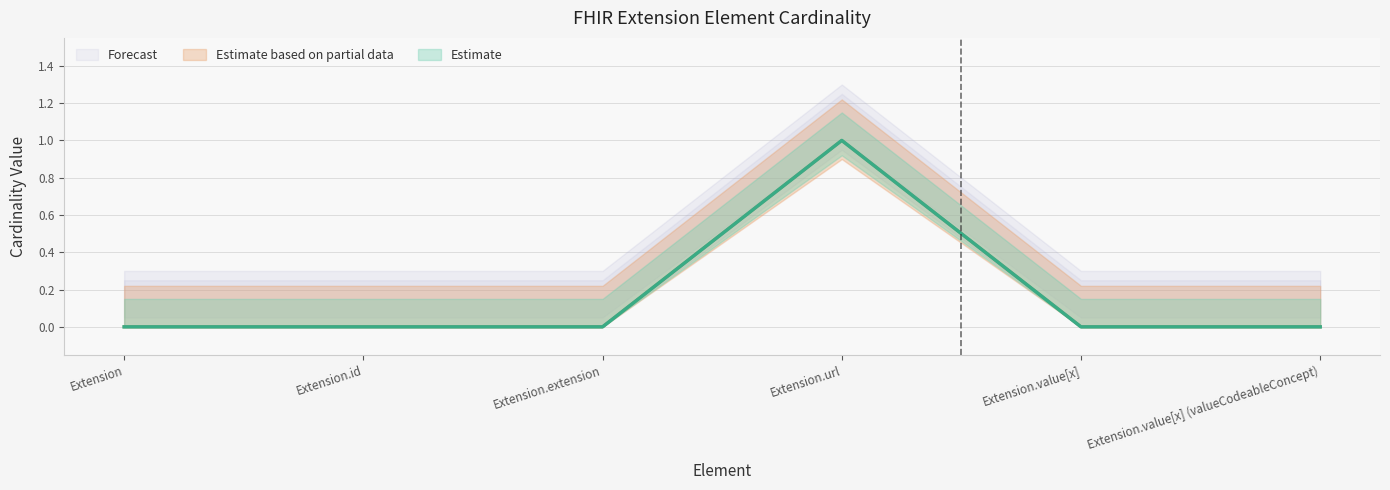

Is the value of Min at Extension.value[x] greater than the value of Base Min at Extension.id?

No